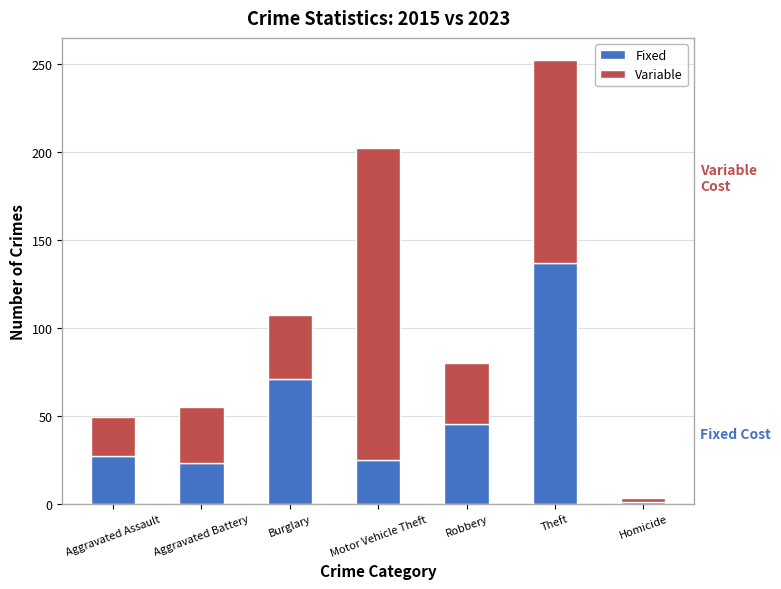

At which category is the sum across all series the highest?

Theft